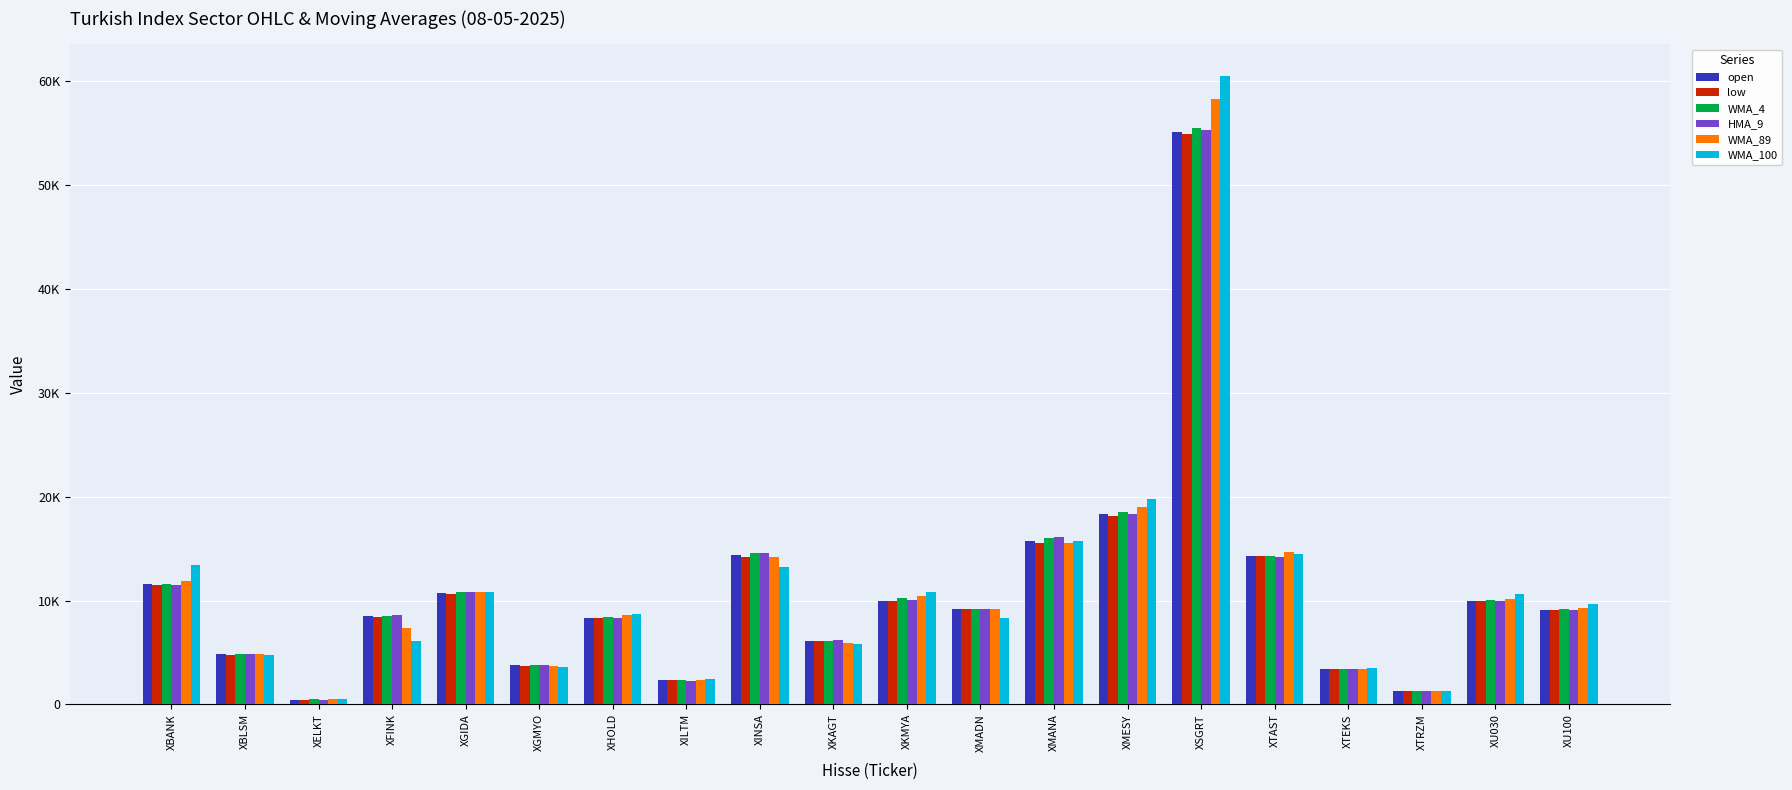

What is the greatest value displayed?

60566.9